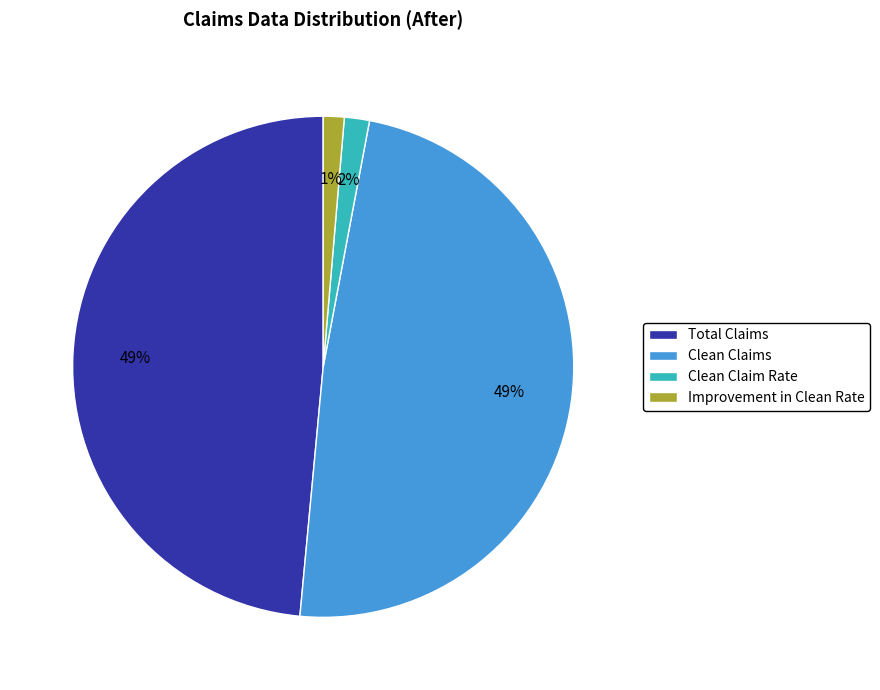

Does Improvement in Clean Rate account for over 50% of the chart?

No